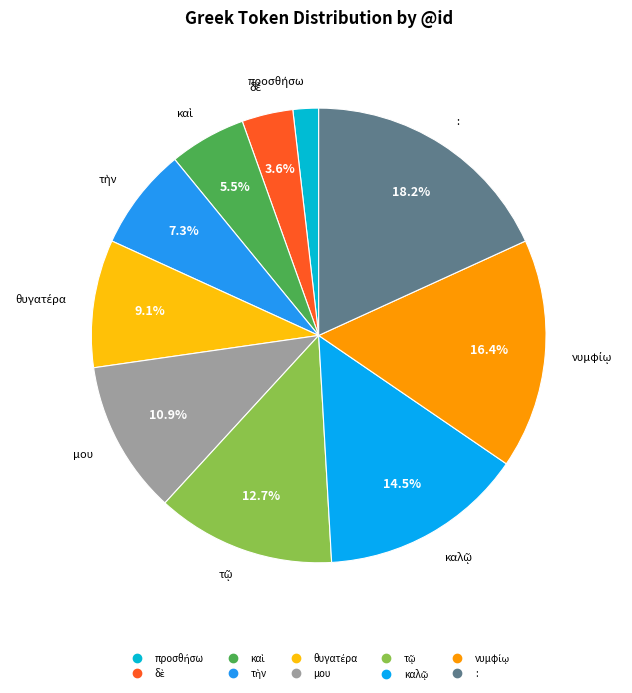

Is there a majority slice in this chart?

No